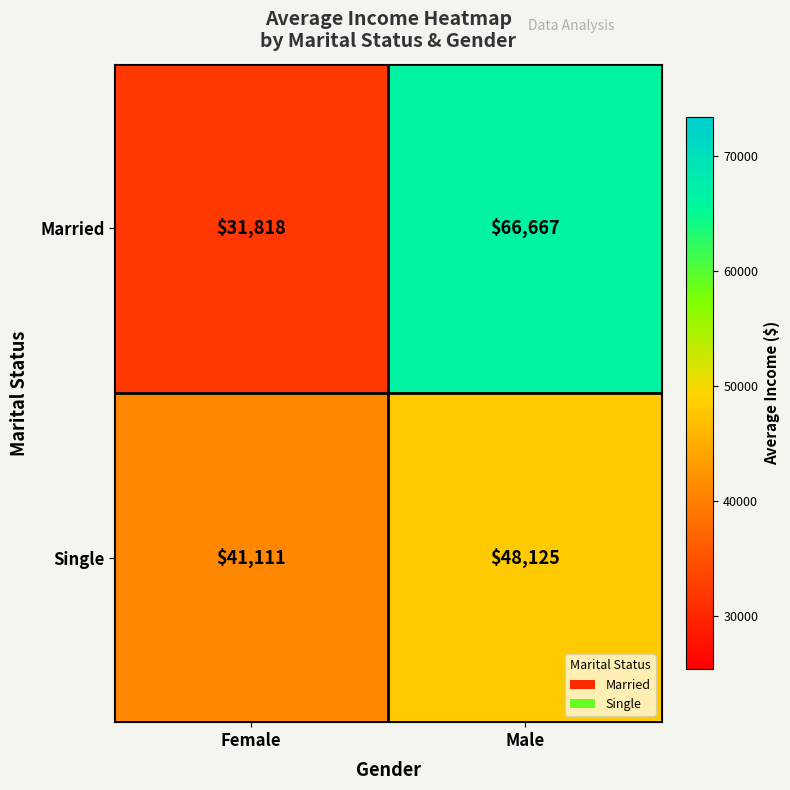

Reading right to left, transcribe all the data shown in this chart.

Married: 66667	31818
Single: 48125	41111